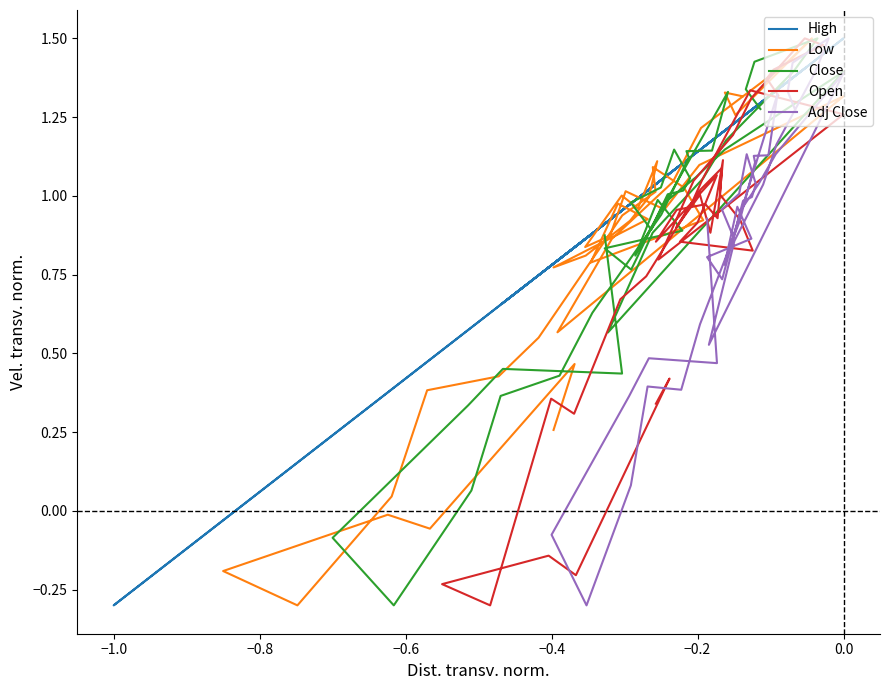

How many lines are shown in the chart?

5